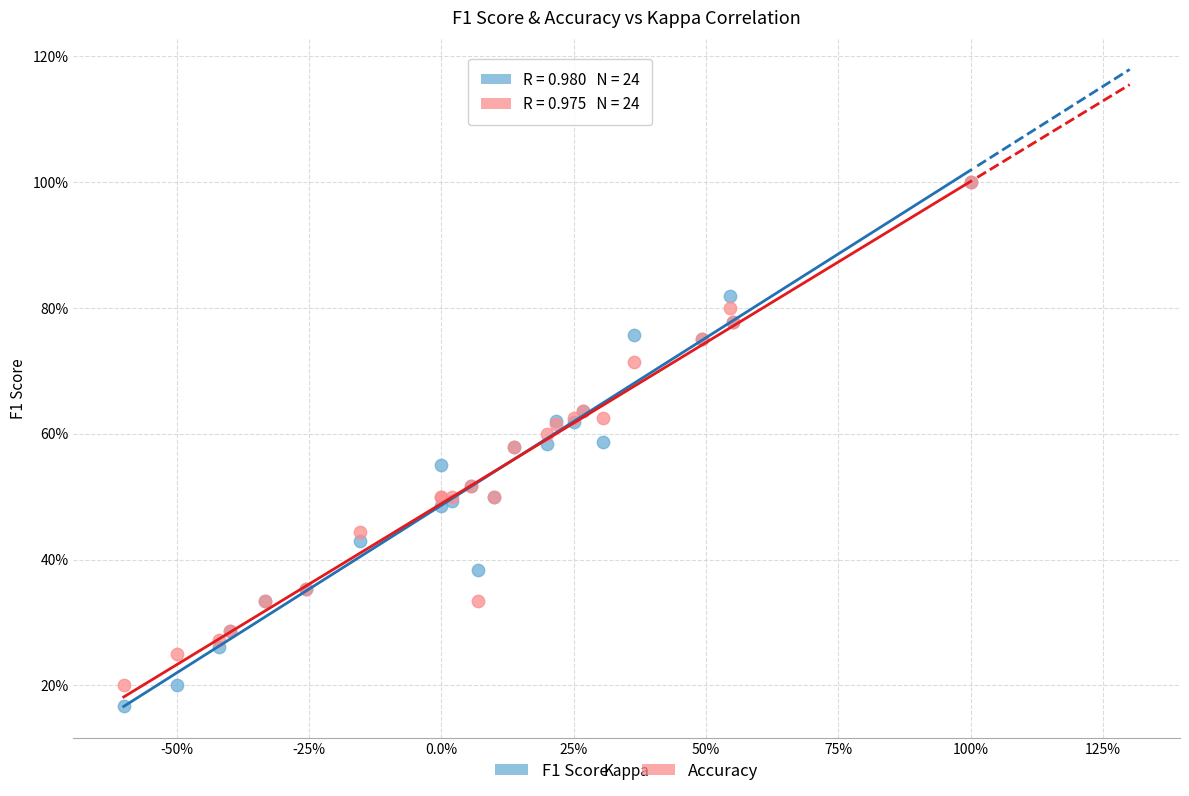

Which series contains the lowest Y value?

F1 Score